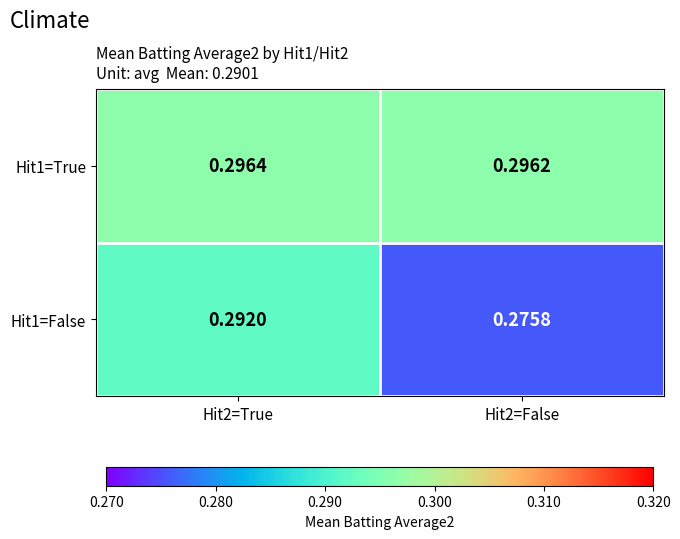

Is the value of Hit1=True at Hit2=True greater than the value of Hit1=False at Hit2=False?

Yes